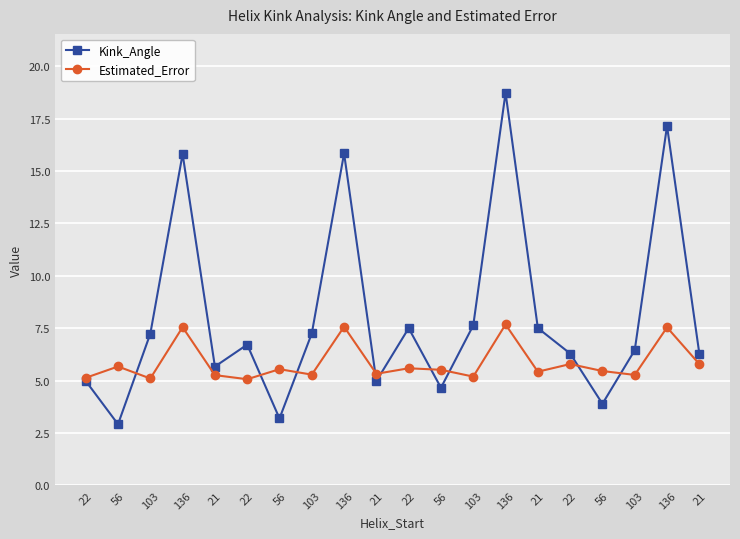

Is it true that Estimated_Error equals 11.1 at 136?

False